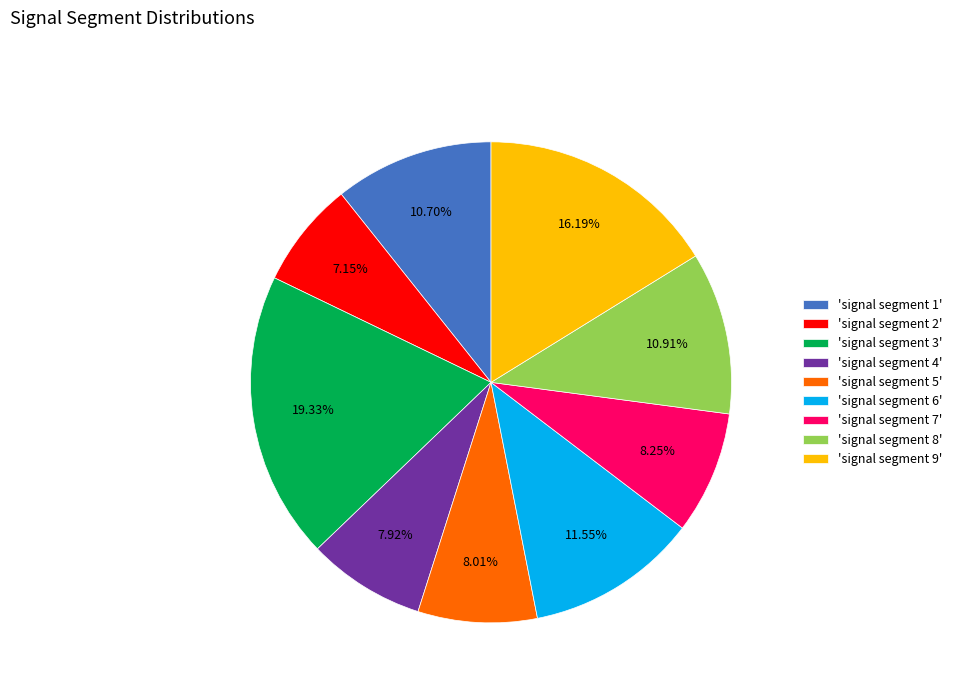

Which category has the biggest portion of the pie?

'signal segment 3'